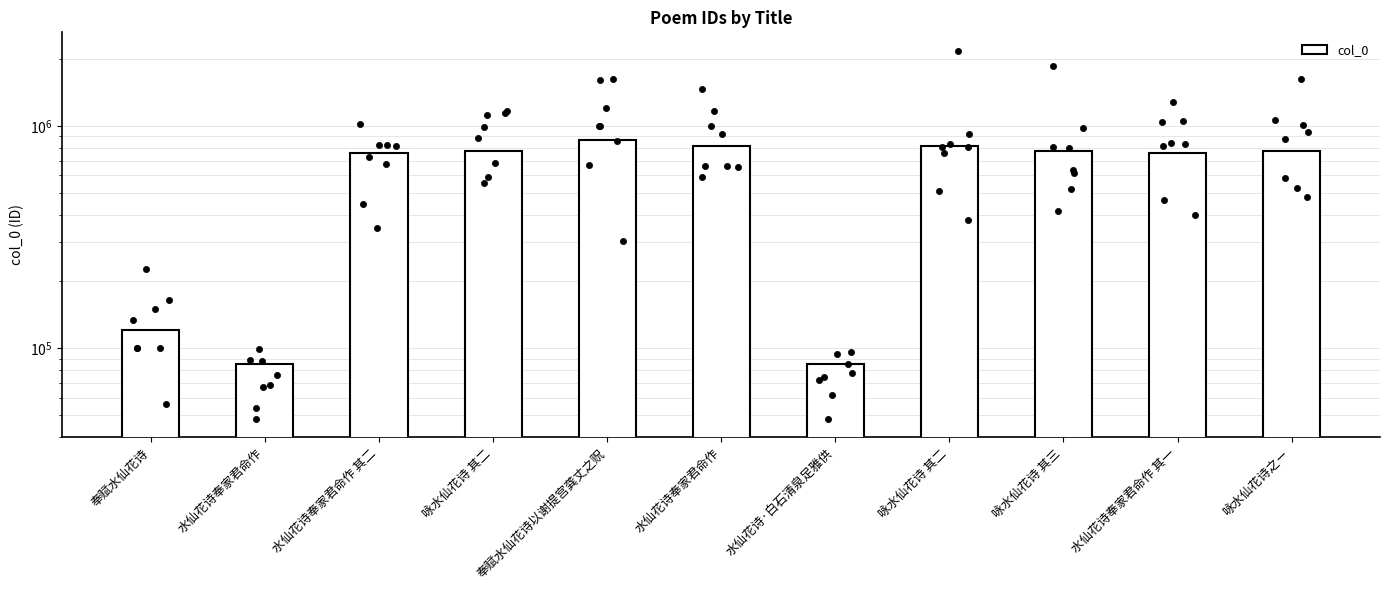

Approximately how many times larger is the value at 水仙花诗·白石清泉足雅供 compared to 咏水仙花诗 其二?

0.1